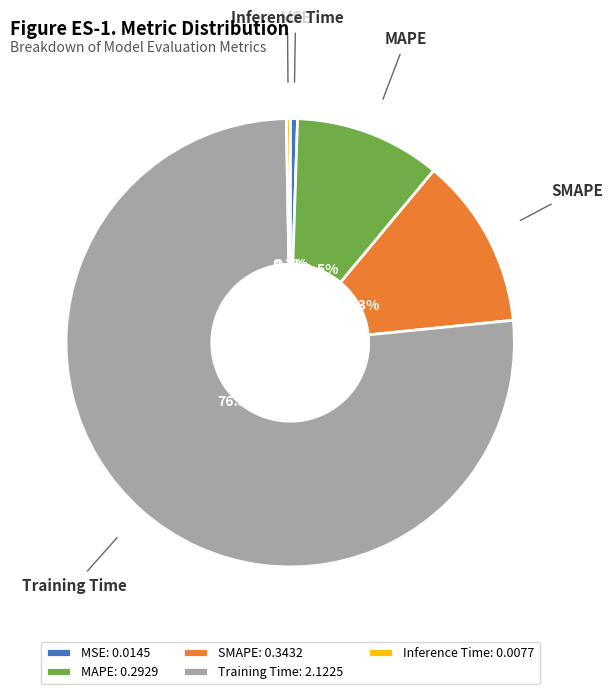

Which category has the biggest portion of the pie?

Training Time